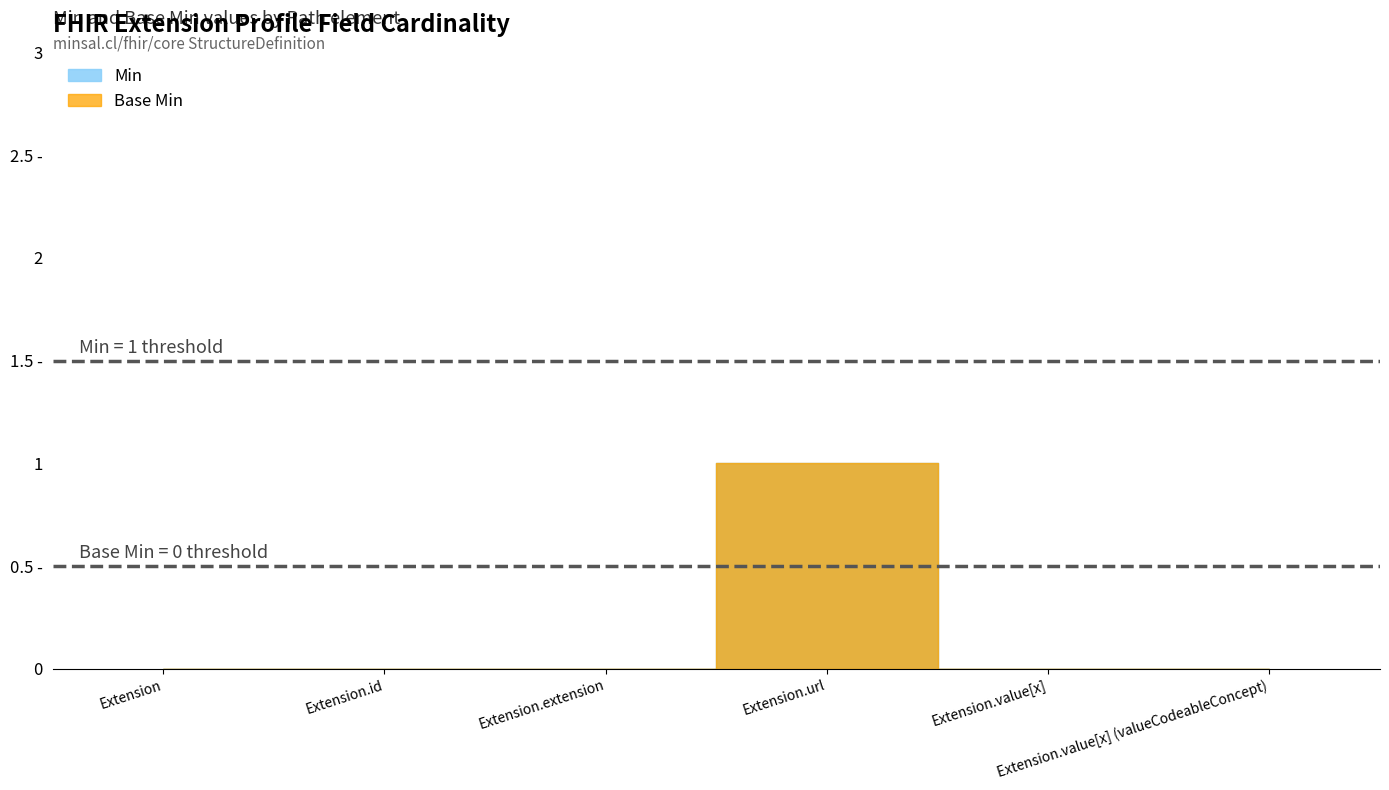

How many data points in Min are above 0?

1